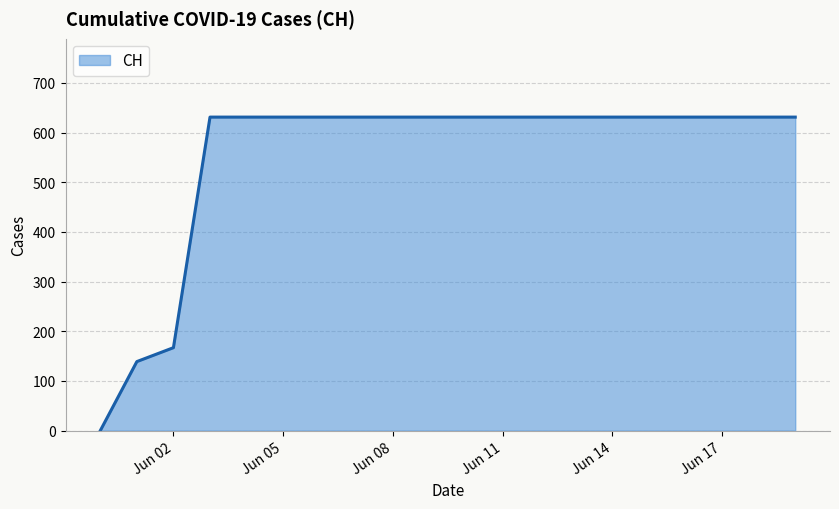

What is the maximum value shown in the chart?

631